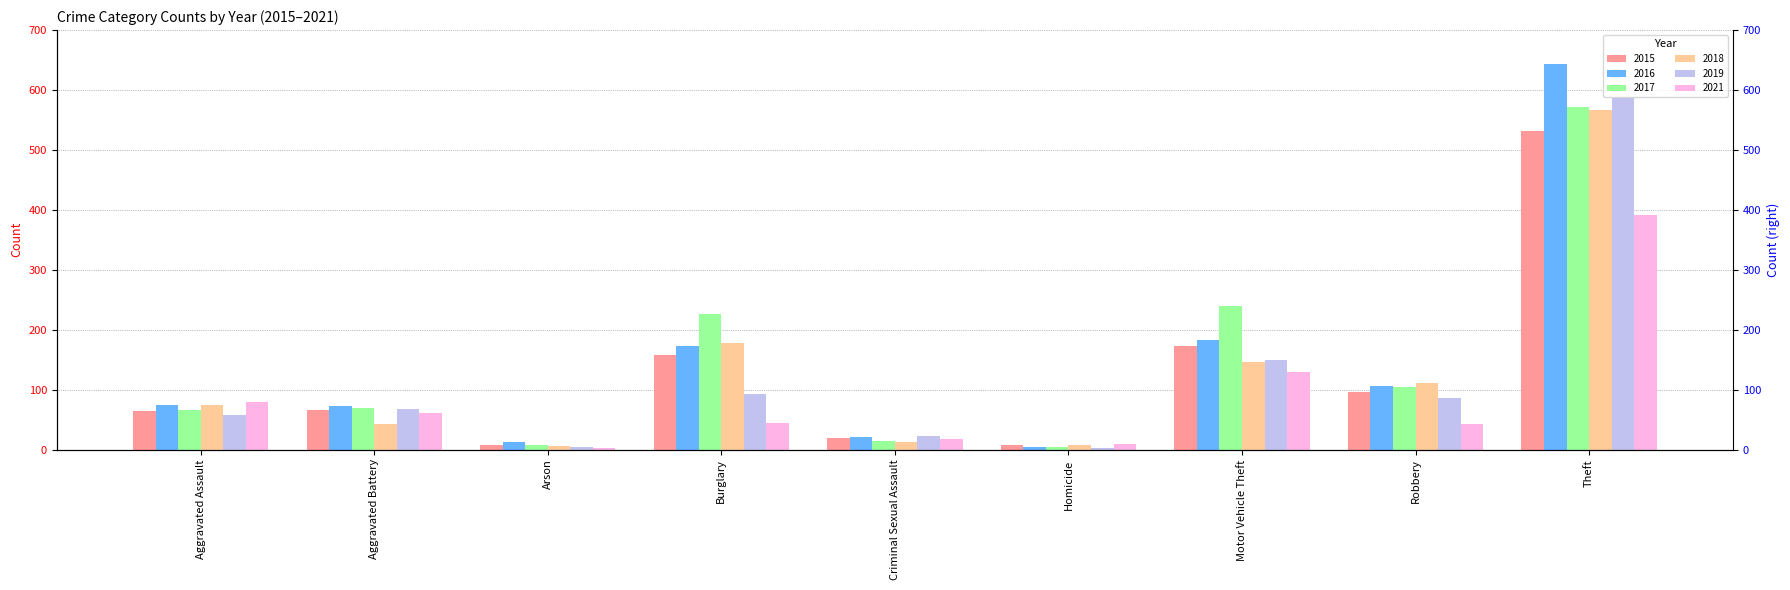

Is the value of 2015 at Arson greater than the value of 2017 at Arson?

No